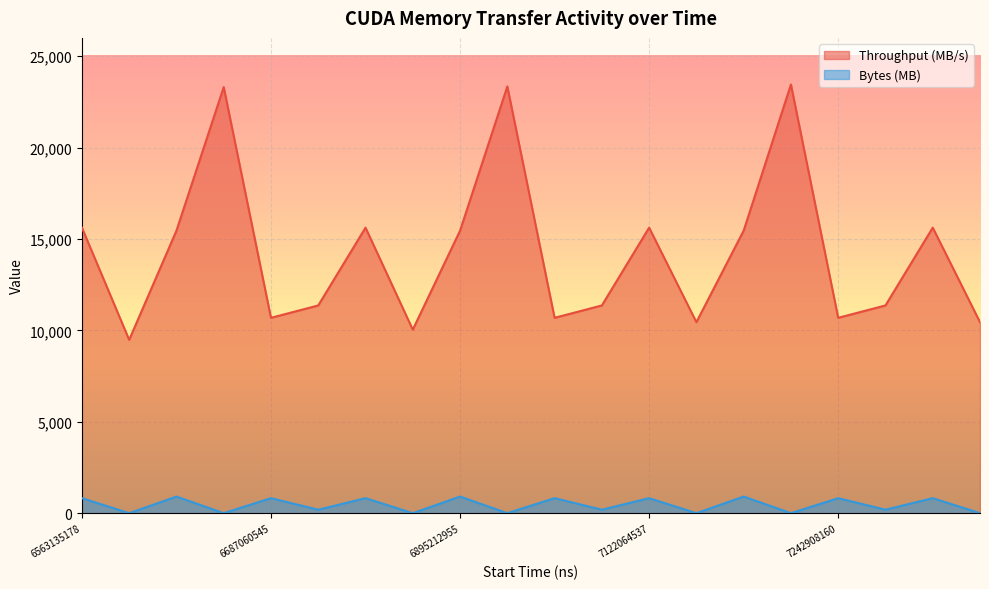

What is the difference between the Bytes (MB) values at 6895212955 and 7450994393?

909.1